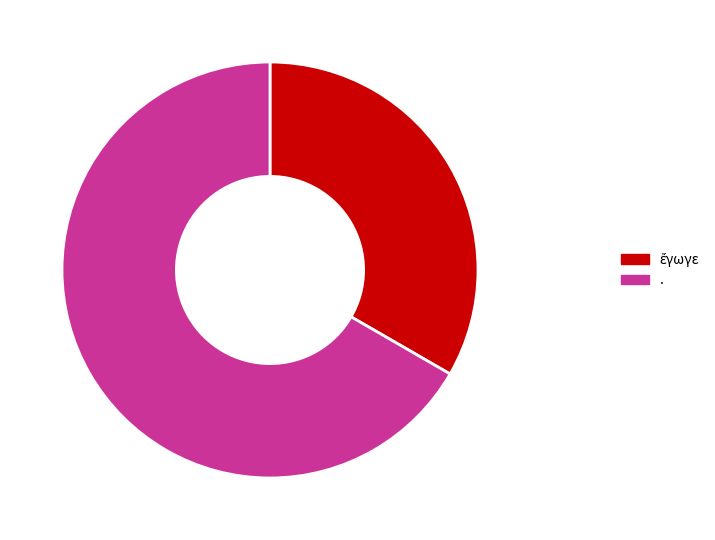

Count the number of slices in the pie.

2